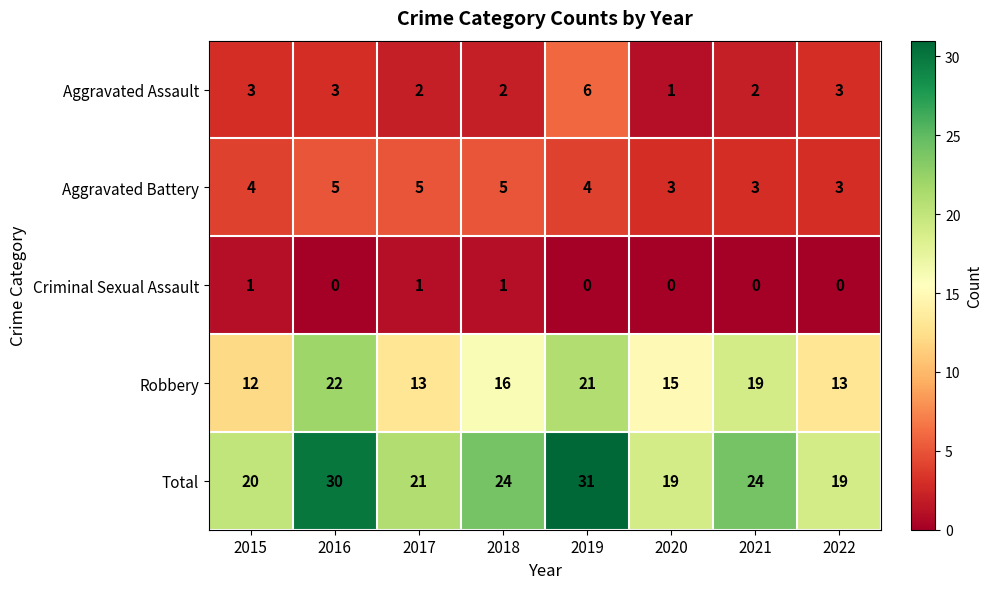

What is the maximum value shown in the chart?

31